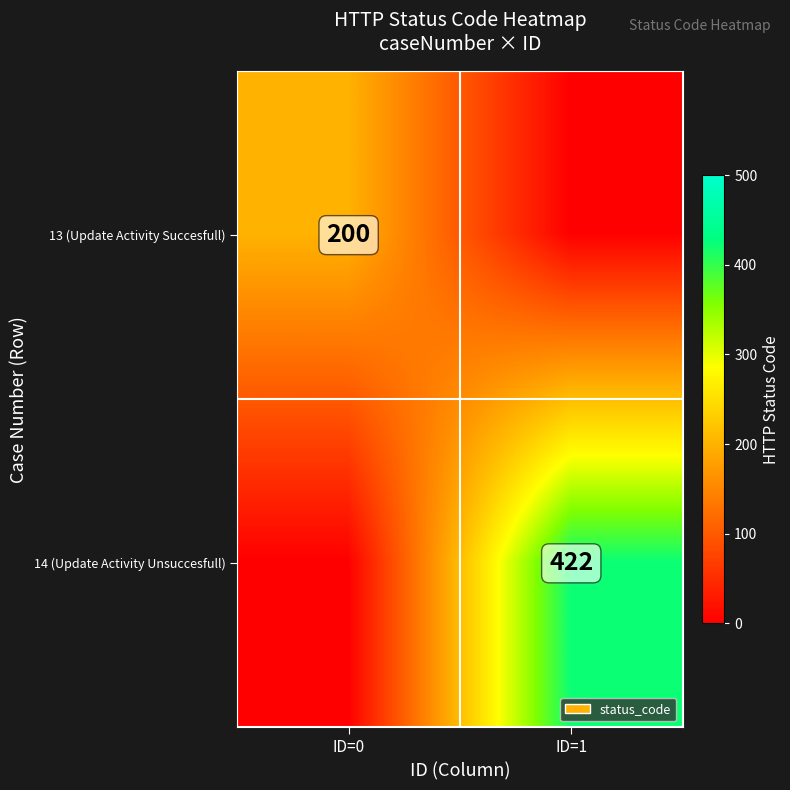

True or false: 14 (Update Activity Unsuccesfull) has a value of 126 at ID=1.

False